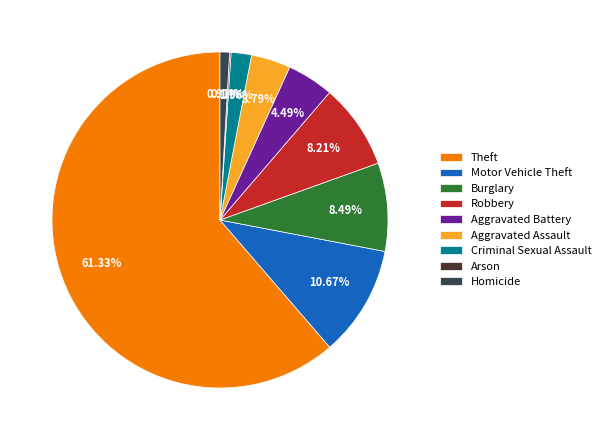

Does Burglary represent more than half of the total?

No